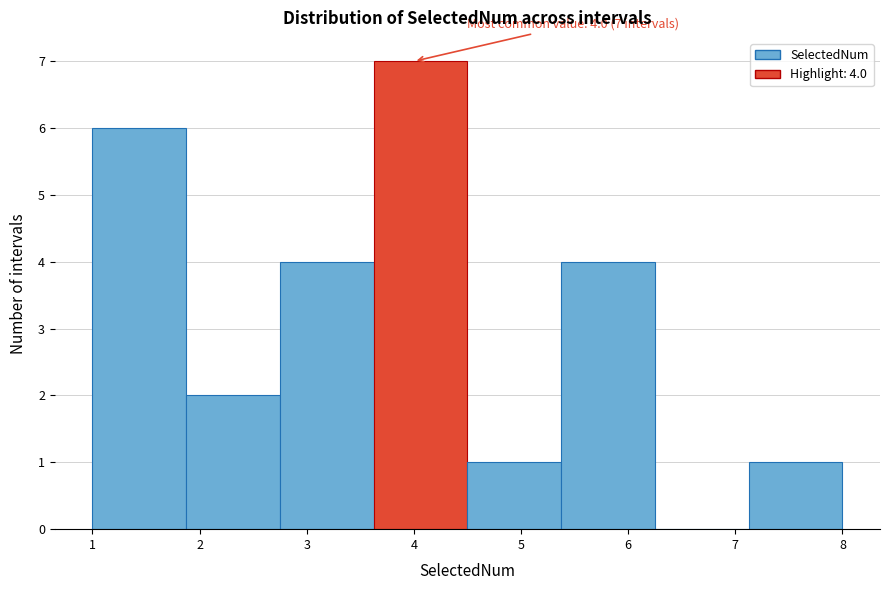

Which range on the x-axis has the tallest bar?

3.6 to 4.5